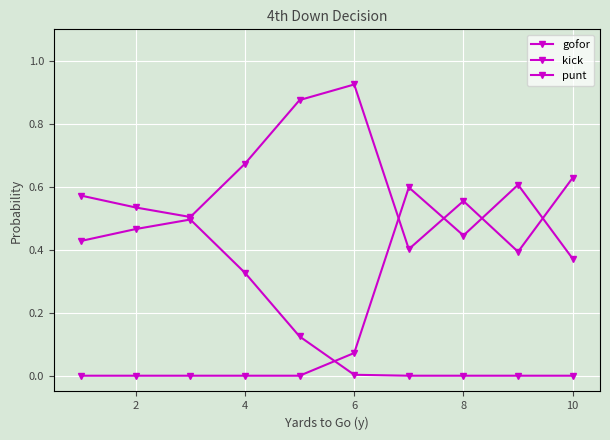

In punt, how many points are higher than both neighbors (excluding endpoints)?

1